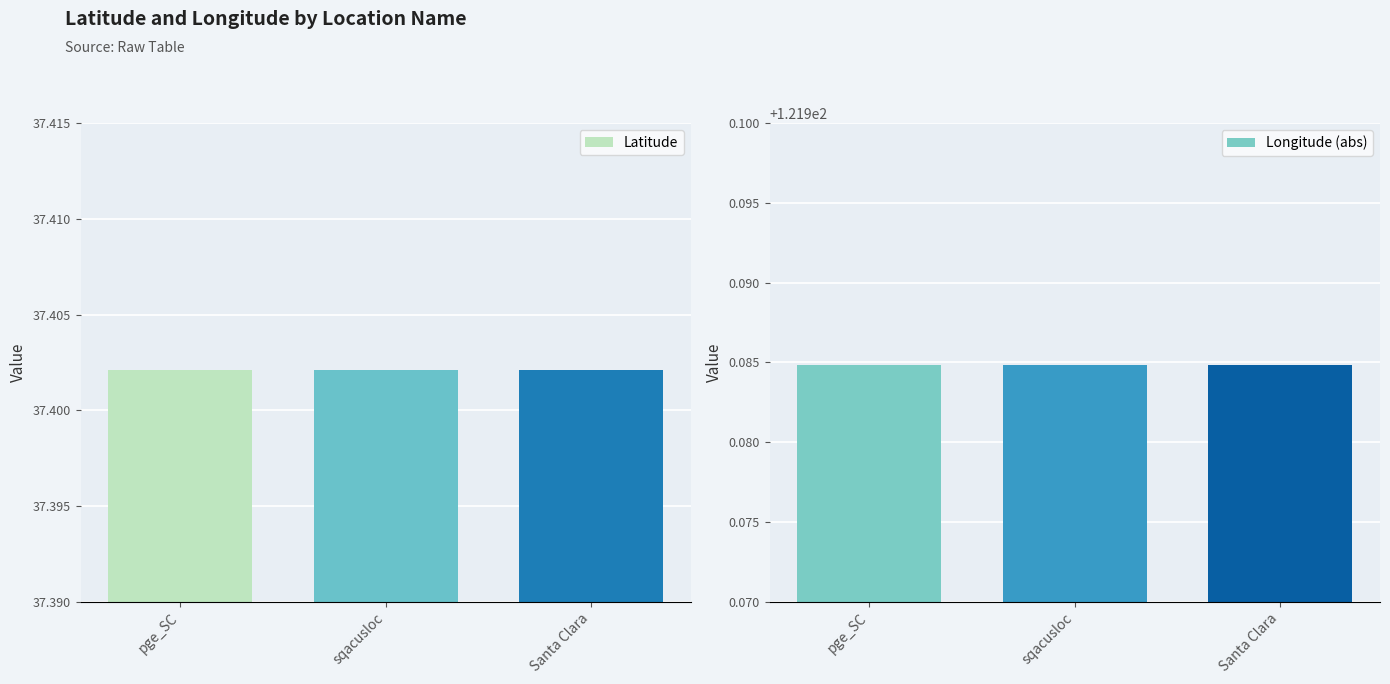

At which category is the sum across all series the highest?

pge_SC